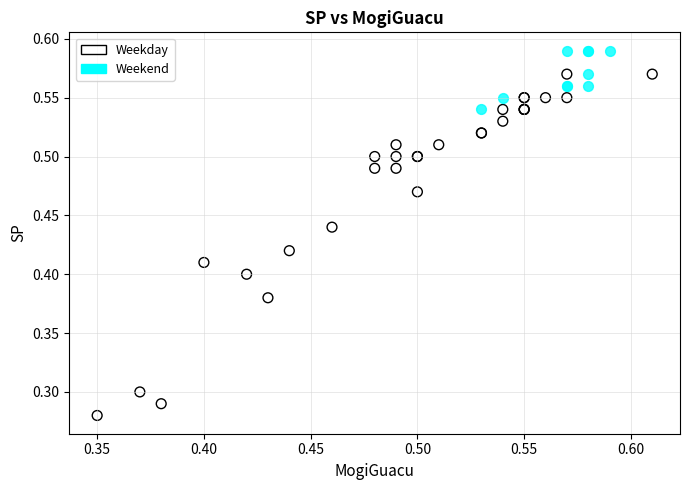

Which series contains the highest Y value?

Weekend